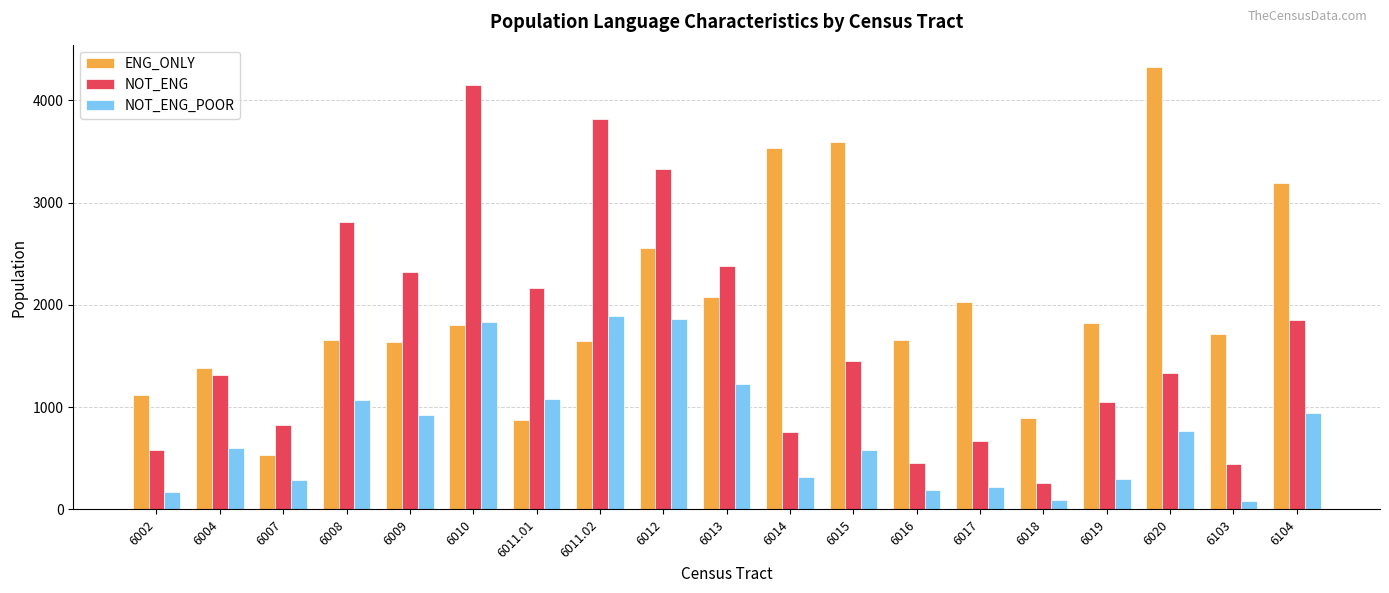

The NOT_ENG_POOR series shows 650 at 6011.02. True or false?

False